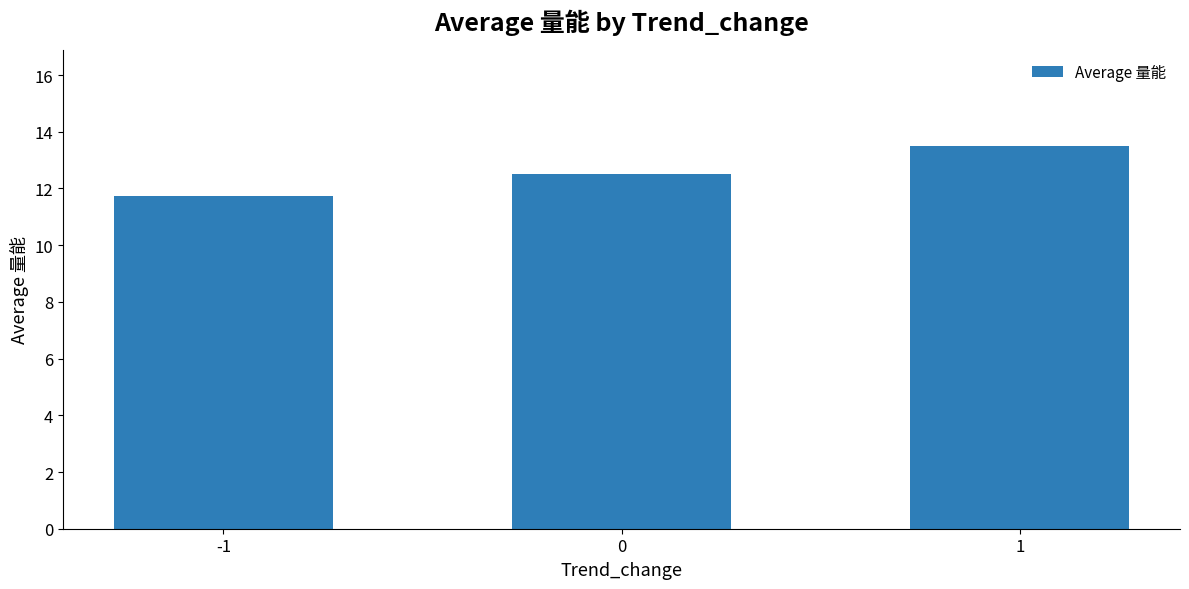

The chart shows a value of 11.7 at -1. True or false?

True